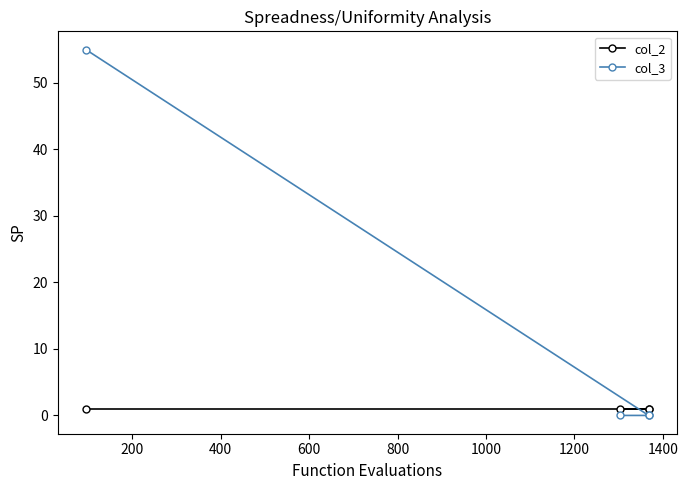

Which series has the widest spread of values?

col_3